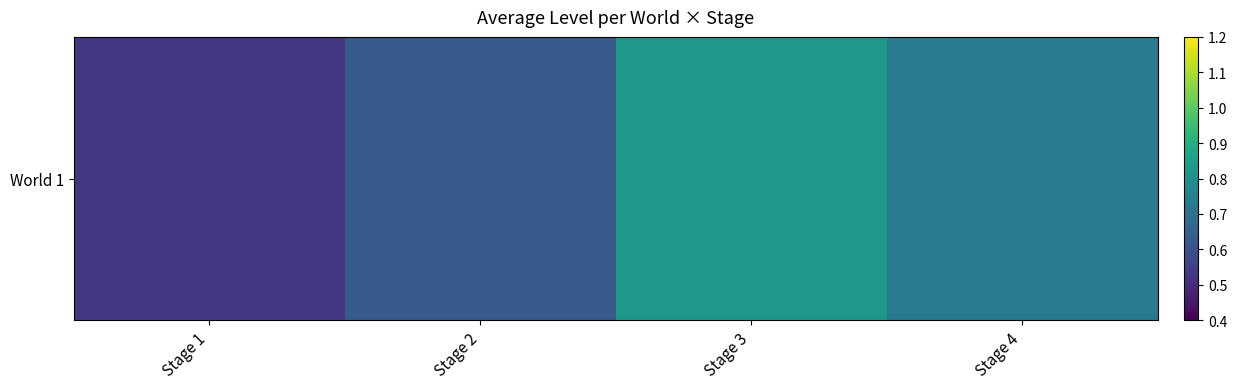

The chart shows a value of 0.6 at Stage 2. True or false?

True